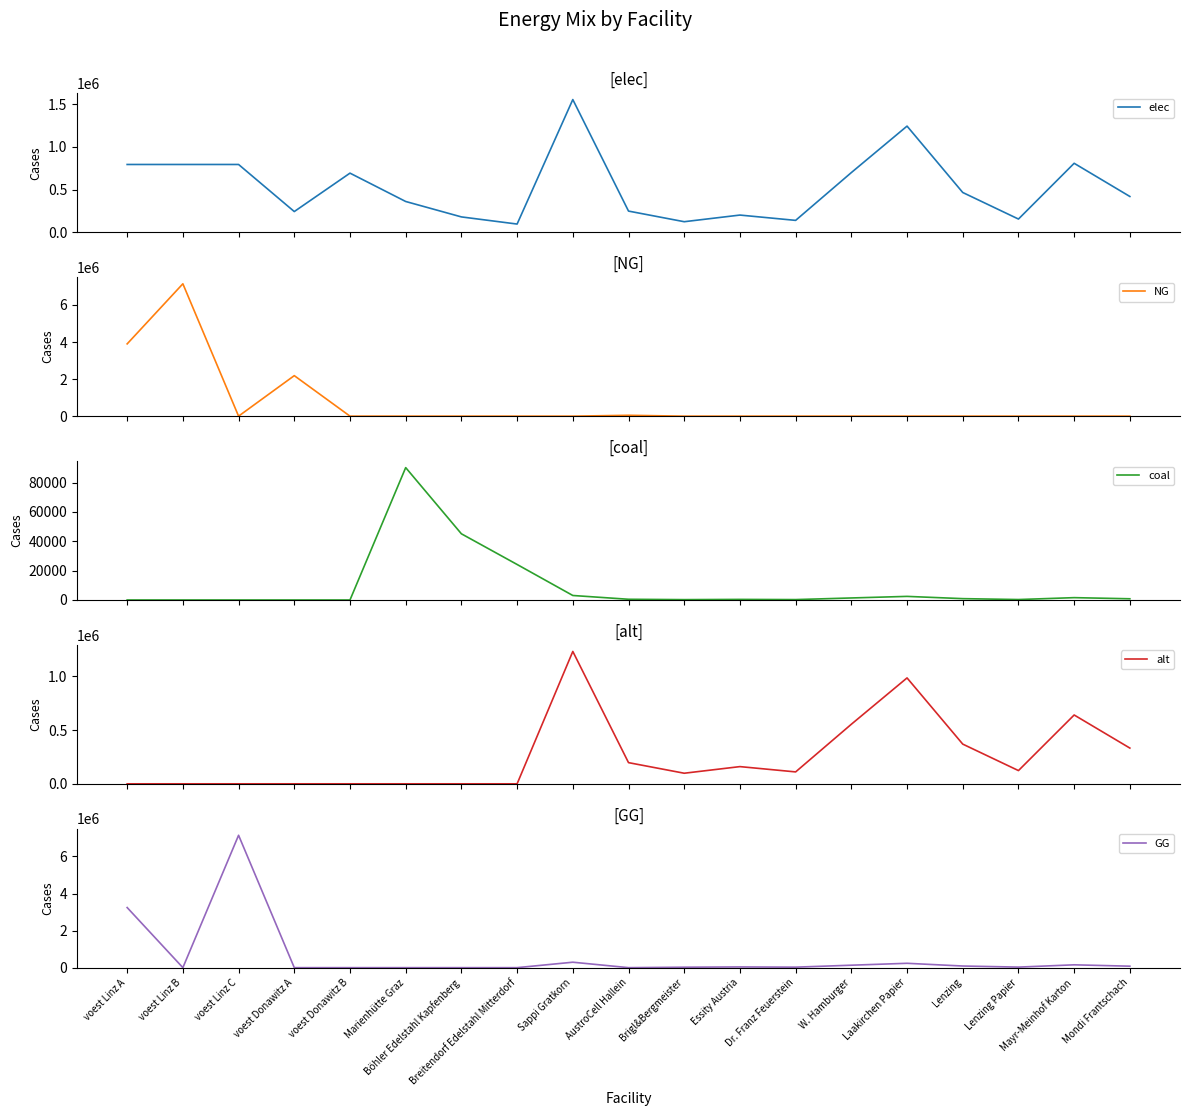

Which label corresponds to the smallest value in the chart?

voest Linz C